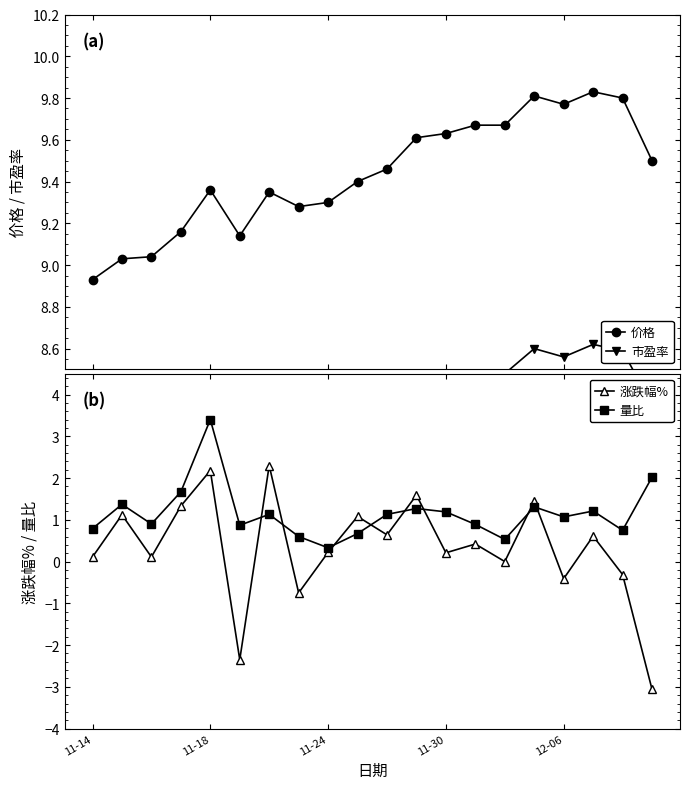

List the series in order of their peak value, lowest first.

涨跌幅%, 量比, 市盈率, 价格